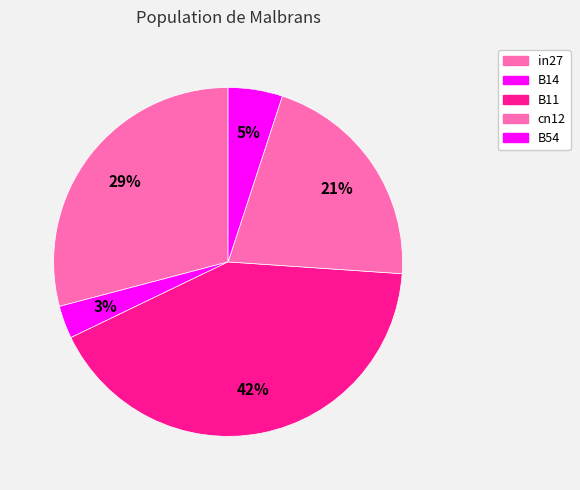

How much of the chart is everything except B14?

97.0%